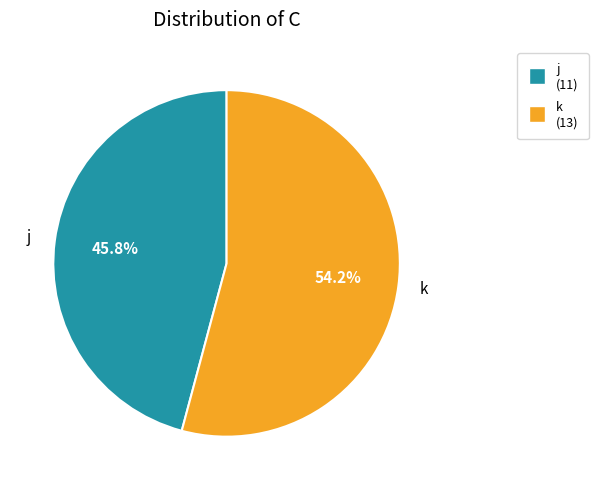

Is the sum of j and k greater than half?

Yes